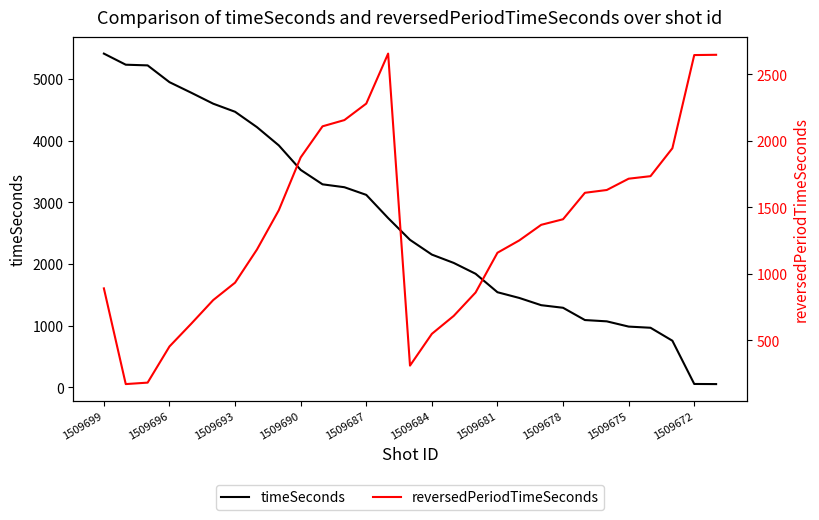

Which series has the largest total across all categories?

timeSeconds